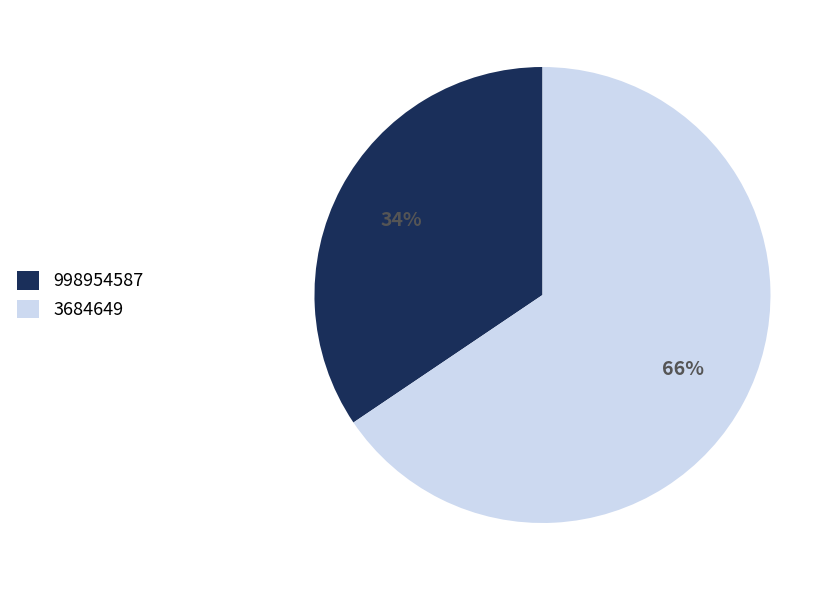

Do 3684649 and 998954587 together represent more than half of the pie?

Yes